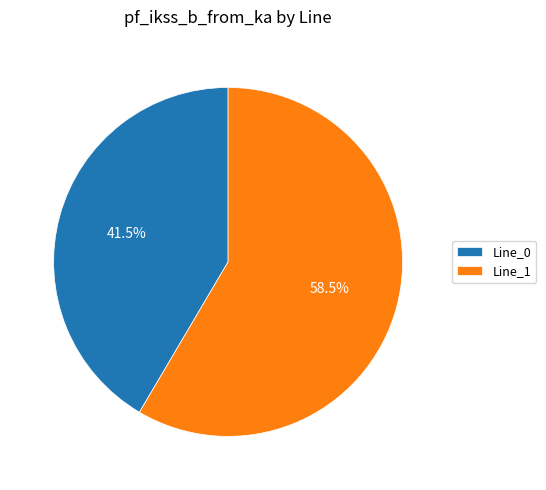

Rank the categories by value from highest to lowest.

Line_1, Line_0